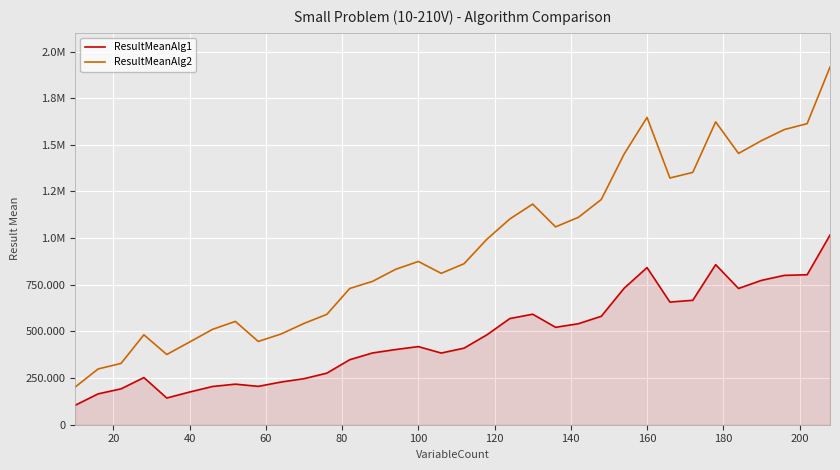

Reading left to right, what are all the values shown in this chart?

ResultMeanAlg1: 104493	165436	192211	252687	143101	175218	204869	217424	205541	228835	246687	276370	348353	384694	402777	418714	384129	410437	482030	568938	592294	522142	541327	581213	731679	842049	657388	666771	857842	730260	773416	800326	803669	1016196
ResultMeanAlg2: 202302	298939	328430	481848	376378	443321	510998	553660	446324	486237	542761	591424	730062	768465	832395	874897	811246	862929	994240	1102573	1182397	1060307	1111536	1207155	1450820	1646948	1322177	1352228	1622998	1453846	1522130	1581661	1613489	1916397